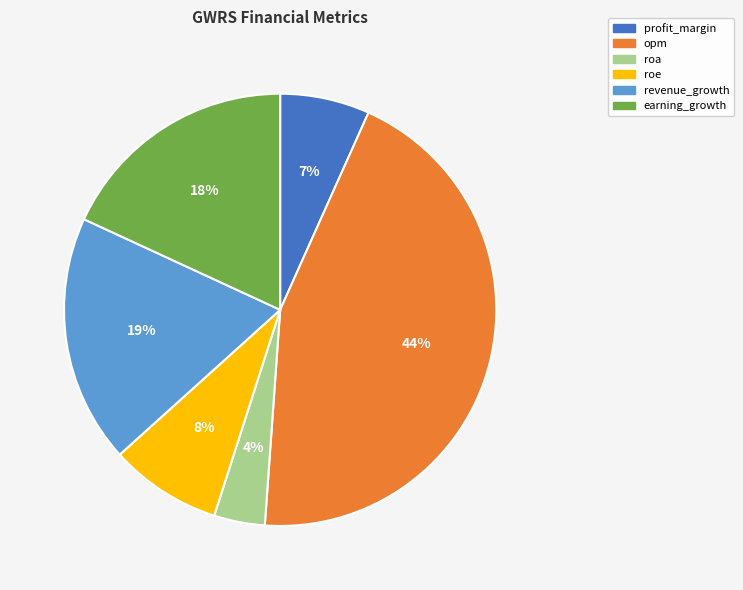

Is the sum of roe and roa greater than half?

No